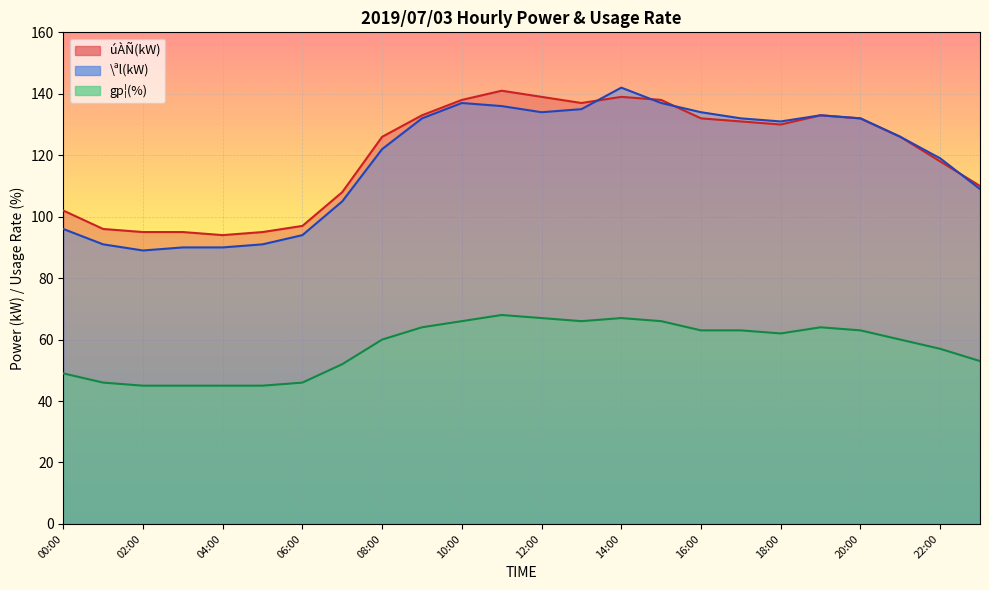

Which series has the largest total across all categories?

úÀÑ(kW) line